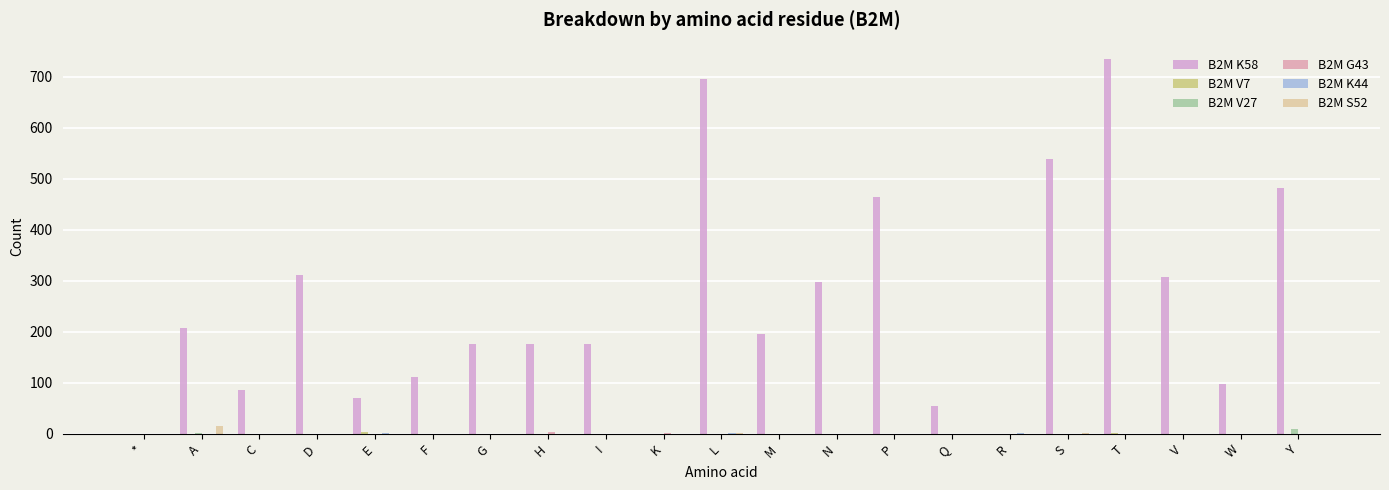

What position from the right is V?

3